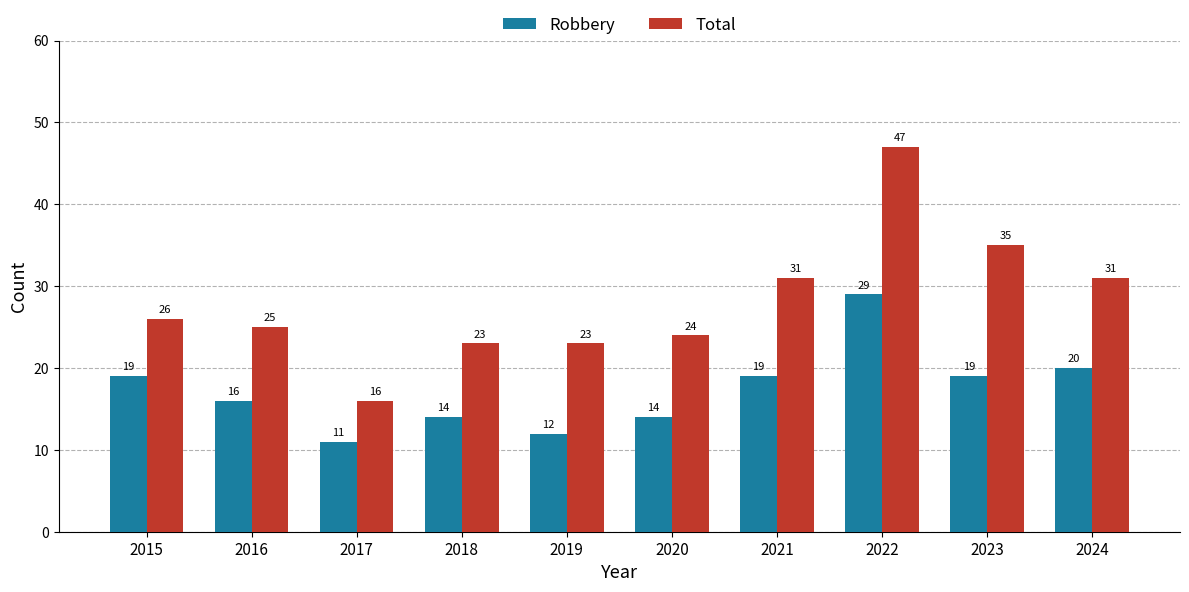

Reading left to right, what are all the values shown in this chart?

Robbery: 2015=19	2016=16	2017=11	2018=14	2019=12	2020=14	2021=19	2022=29	2023=19	2024=20
Total: 2015=26	2016=25	2017=16	2018=23	2019=23	2020=24	2021=31	2022=47	2023=35	2024=31